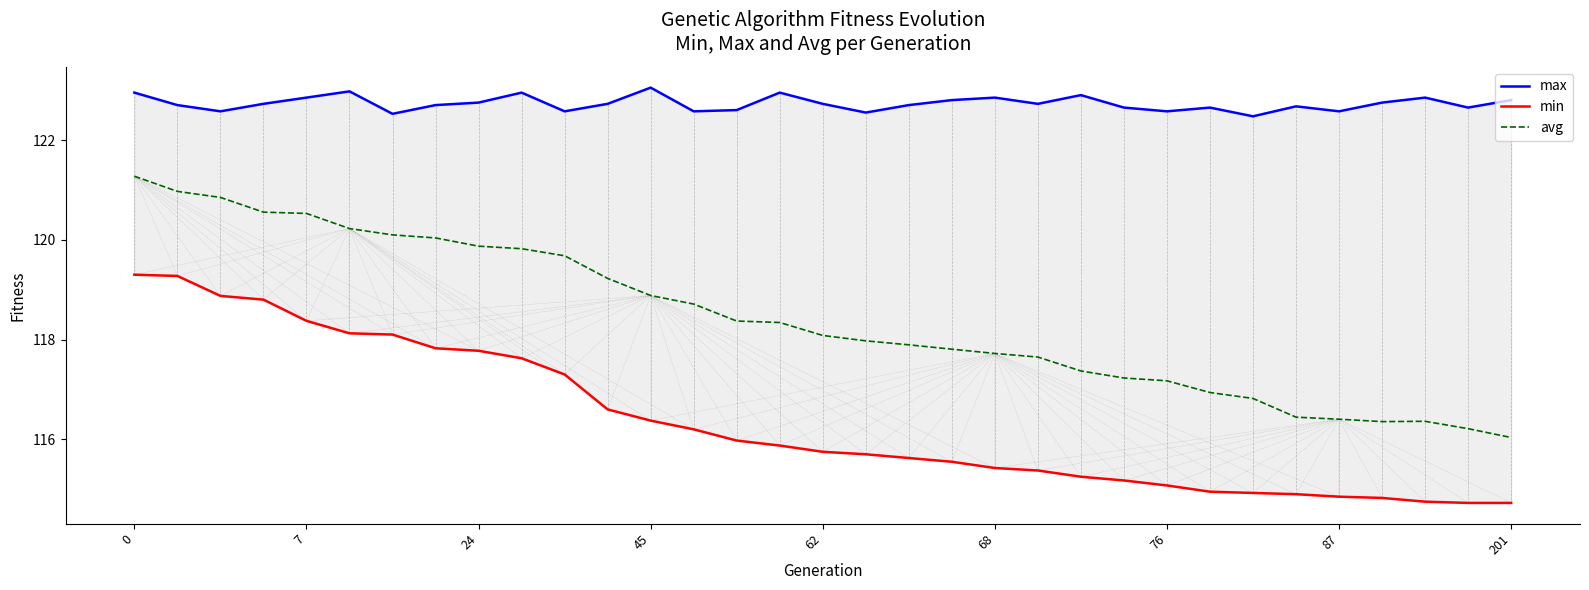

Does the chart have visible grid lines?

No